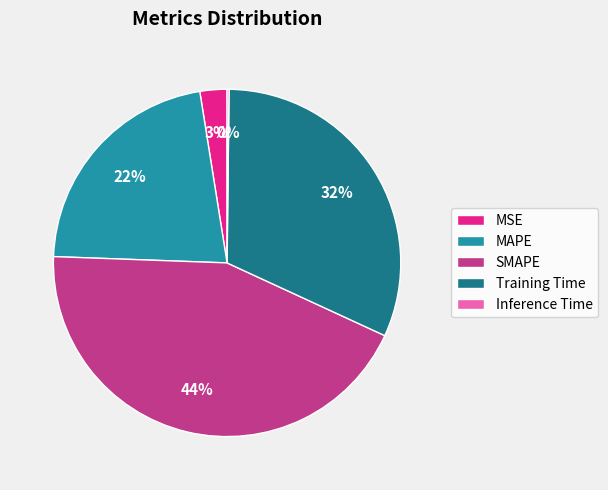

True or false: SMAPE accounts for 31% of the total.

False